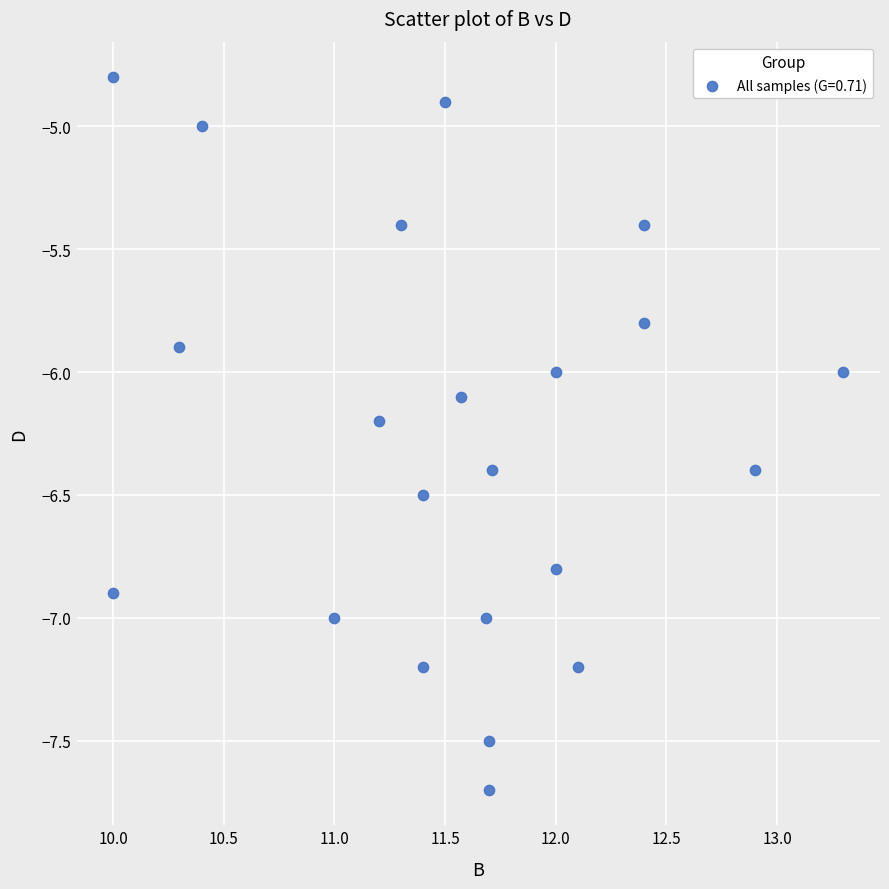

What is the range of Y values (max minus min)?

2.9